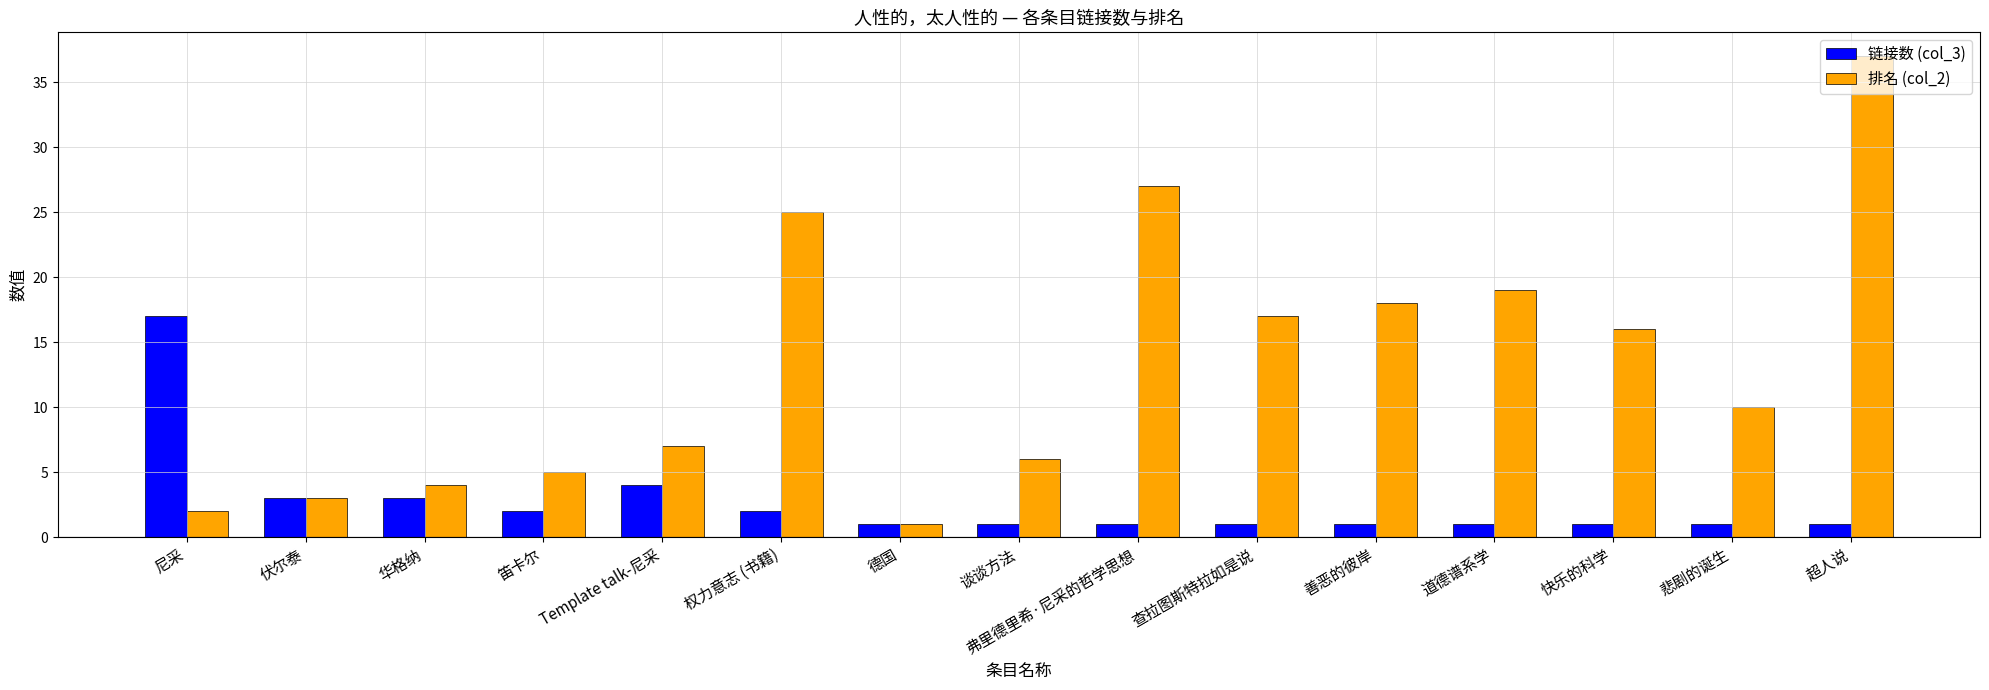

At which label does 排名 (col_2) reach its minimum?

德国